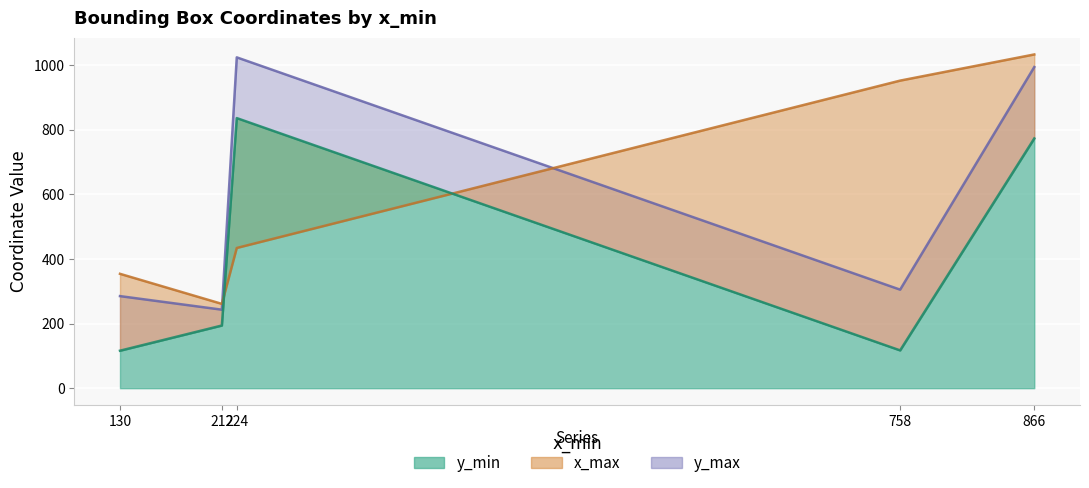

What is the sum of all y_min values?

2036